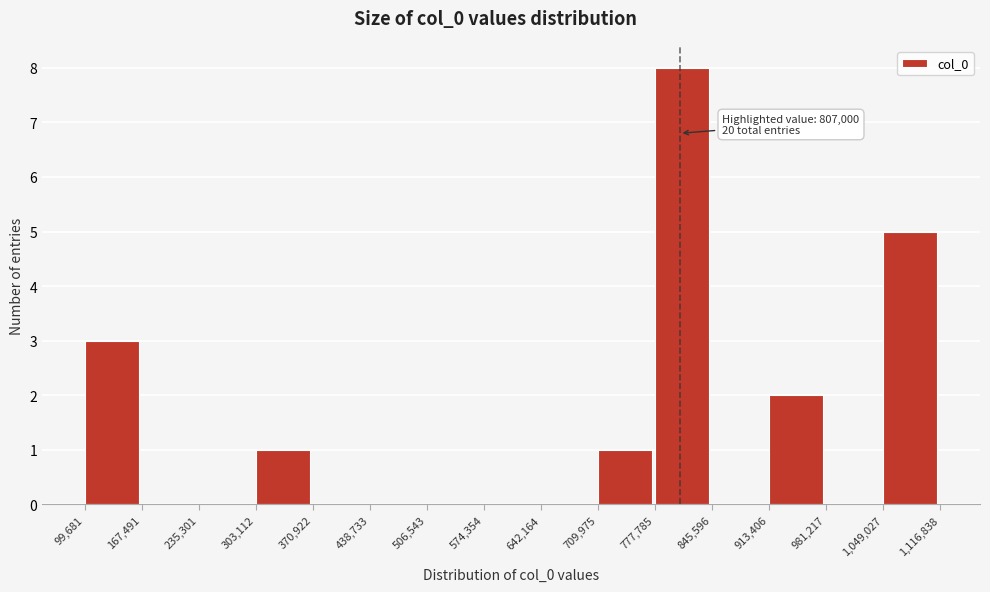

Which range on the x-axis has the tallest bar?

777,785 to 845,596